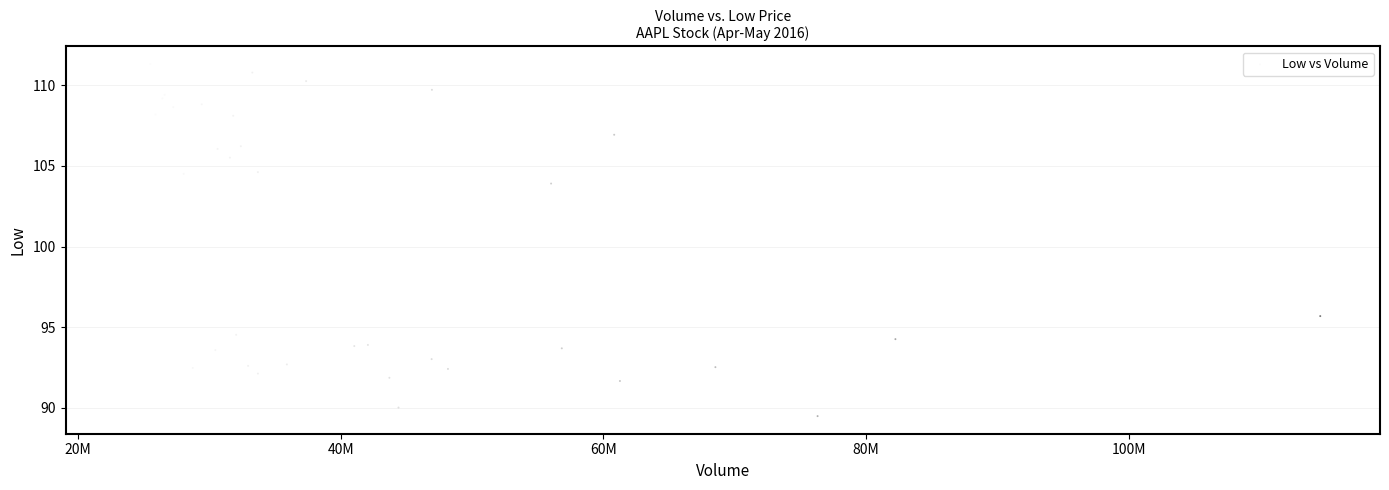

What Y value in the scatter plot is closest to 100?

103.9